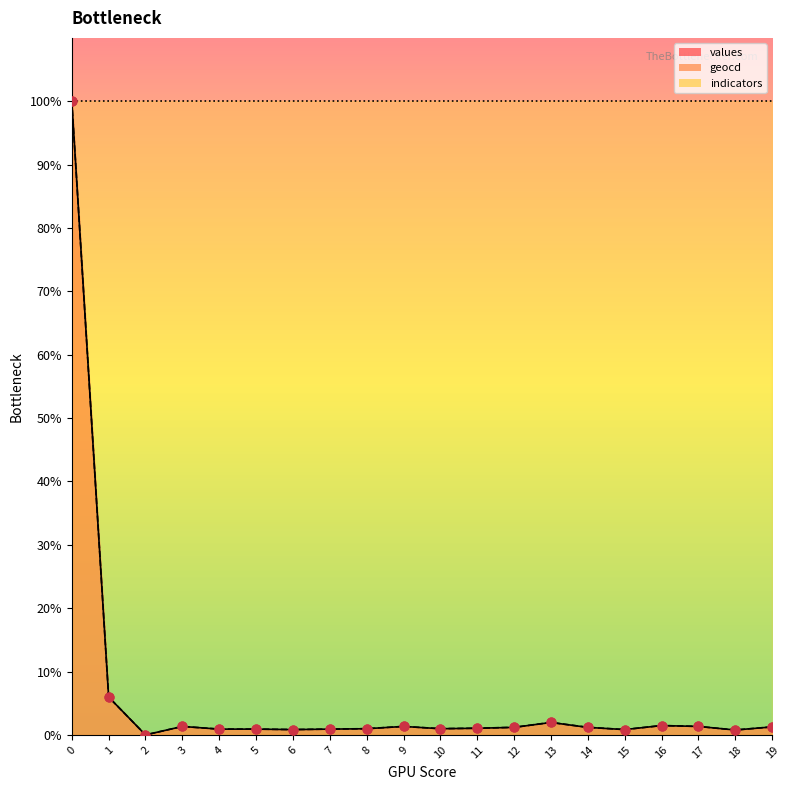

Is the value of geocd at 9 greater than the value of values at 16?

No